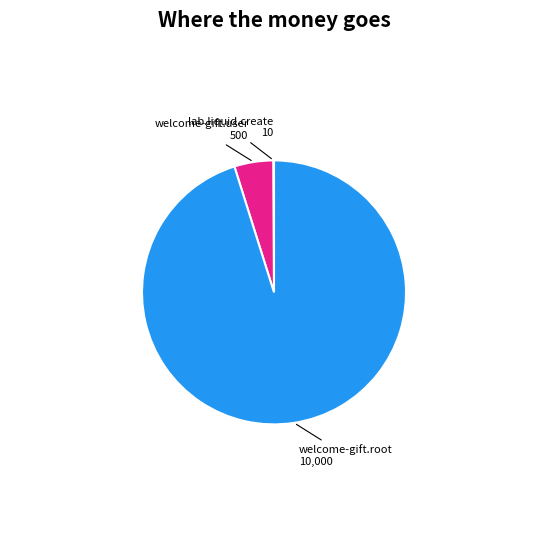

Which slice is the largest?

welcome-gift.root